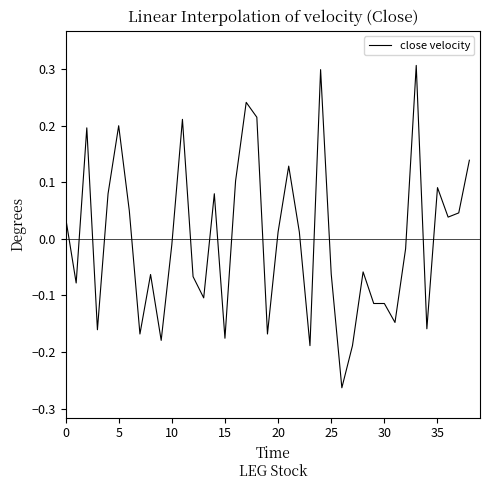

How many lines are shown in the chart?

1